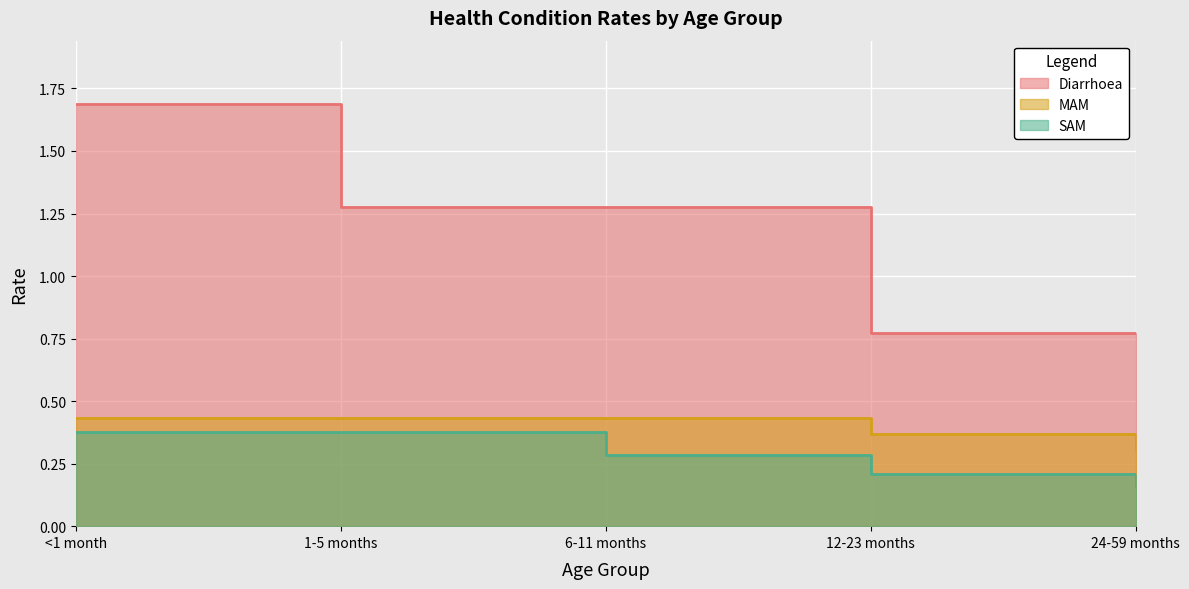

Count the number of categories in the chart.

5